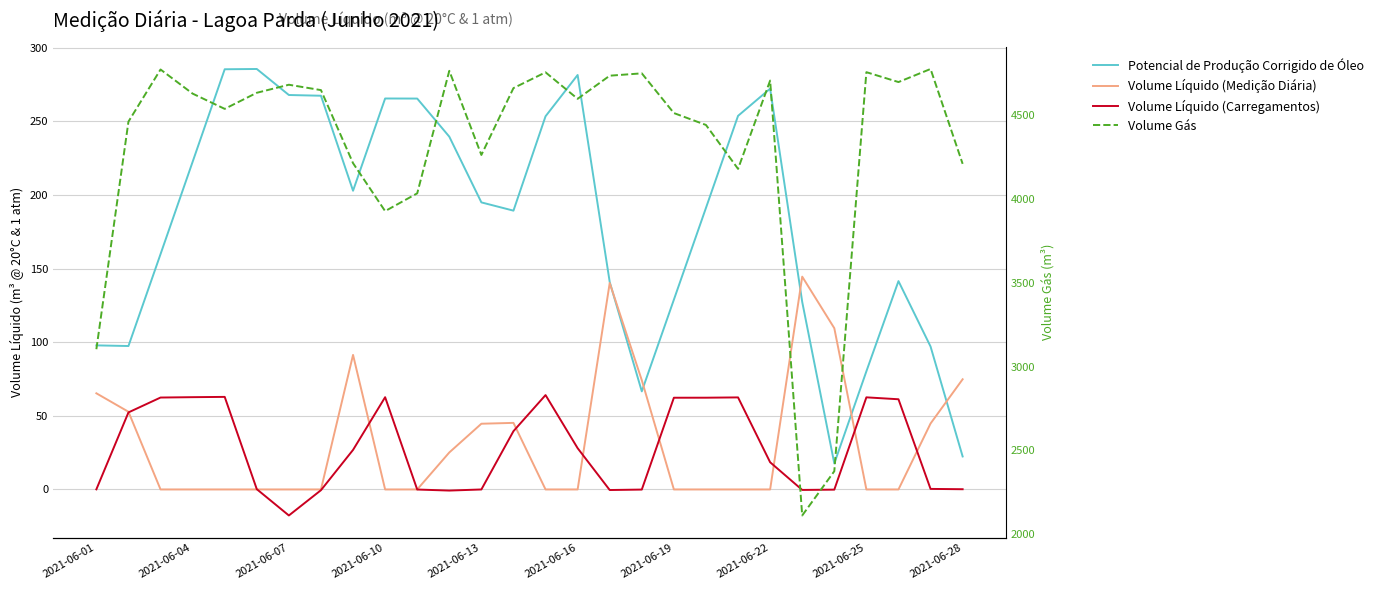

Reading right to left, list all the values displayed in this chart.

Potencial de Produção Corrigido de Óleo: 22.4	97.1	141.5	80.2	17.7	127.4	272.2	253.8	191.2	128.9	66.6	140.9	281.5	253.5	189.4	195.0	239.6	265.5	265.6	202.9	267.4	267.9	285.6	285.4	222.5	159.8	97.4	97.9
Volume Líquido (Medição Diária): 74.8	44.8	0.0	0.0	109.5	144.5	0.0	0.0	0.0	0.0	74.2	140.2	0.0	0.0	45.2	44.6	25.1	0.0	0.0	91.4	0.0	0.0	0.0	0.0	0.0	0.0	52.8	65.3
Volume Líquido (Carregamentos): 0.2	0.4	61.3	62.6	-0.1	-0.3	18.5	62.5	62.3	62.3	-0.1	-0.4	28.0	64.1	39.6	-0.0	-0.8	-0.1	62.7	26.9	-0.5	-17.7	0.2	62.9	62.7	62.4	52.3	0.1
Volume Gás: 4210.0	4776.0	4698.0	4757.0	2376.0	2112.0	4707.0	4180.0	4442.0	4513.0	4750.0	4736.0	4598.0	4756.0	4662.0	4263.0	4765.0	4034.0	3928.0	4214.0	4650.0	4682.0	4634.0	4538.0	4629.0	4773.0	4462.0	3104.0